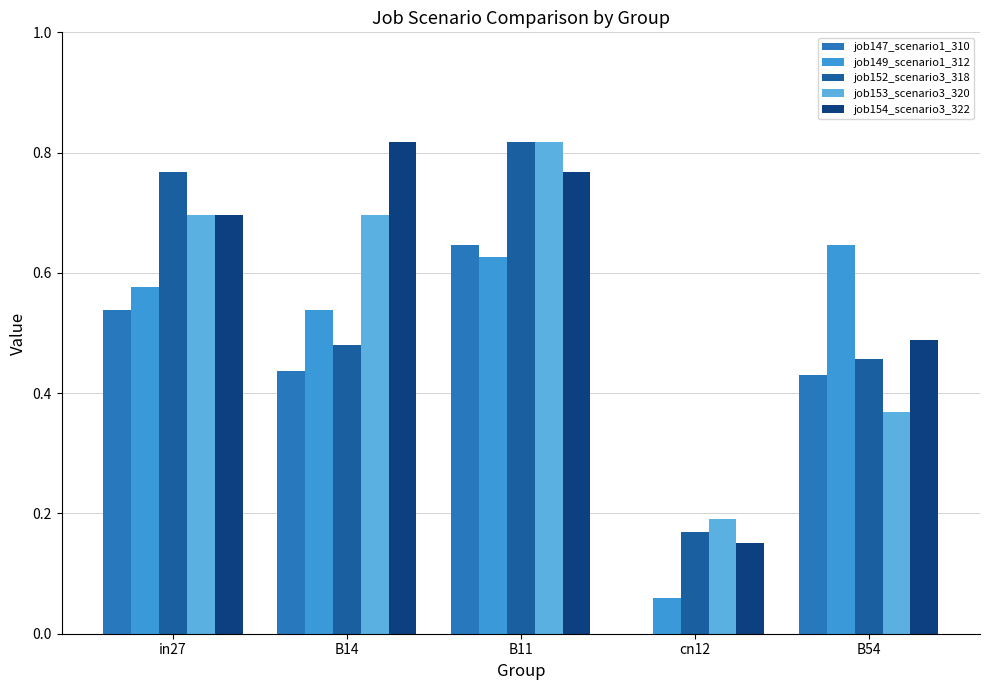

Count the number of categories in the chart.

5